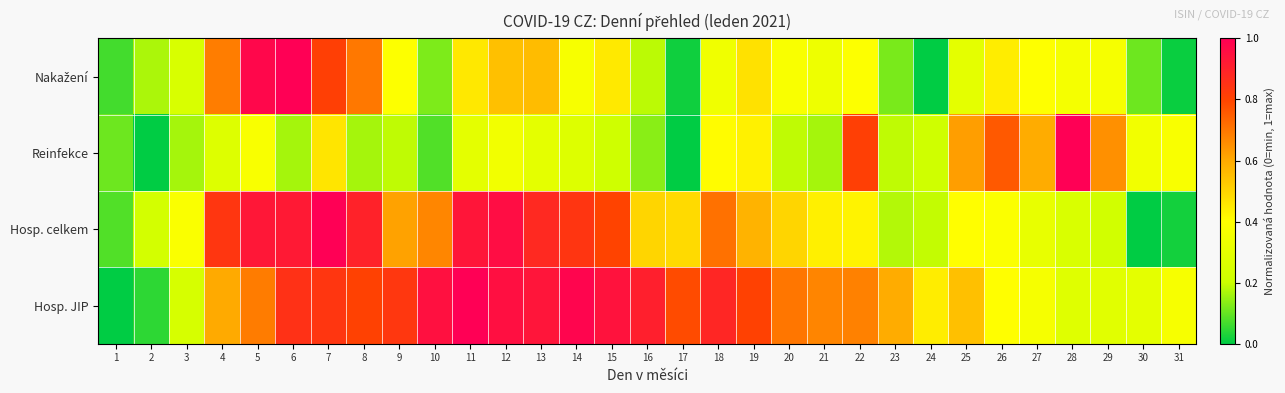

At 29, list the series in order from largest to smallest.

Reinfekce, Nakažení, Hosp. JIP, Hosp. celkem